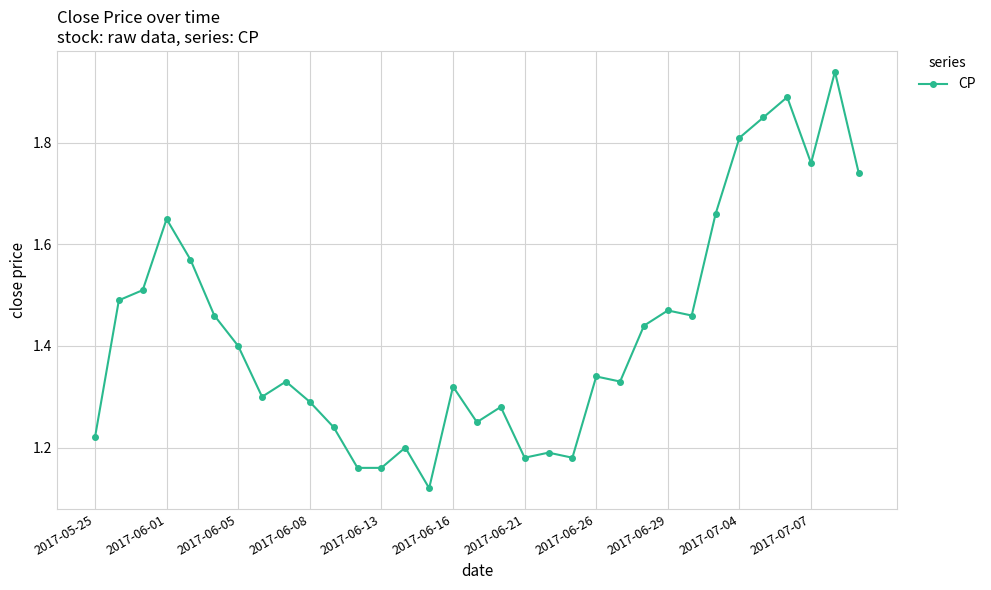

What is the difference between the maximum and minimum values?

0.8